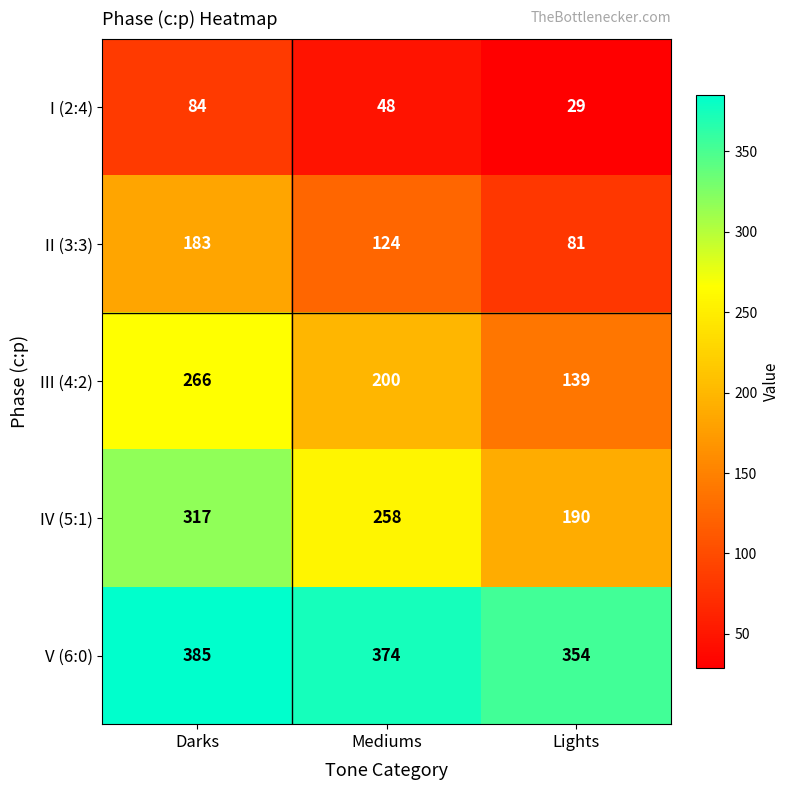

What is the greatest value displayed?

385